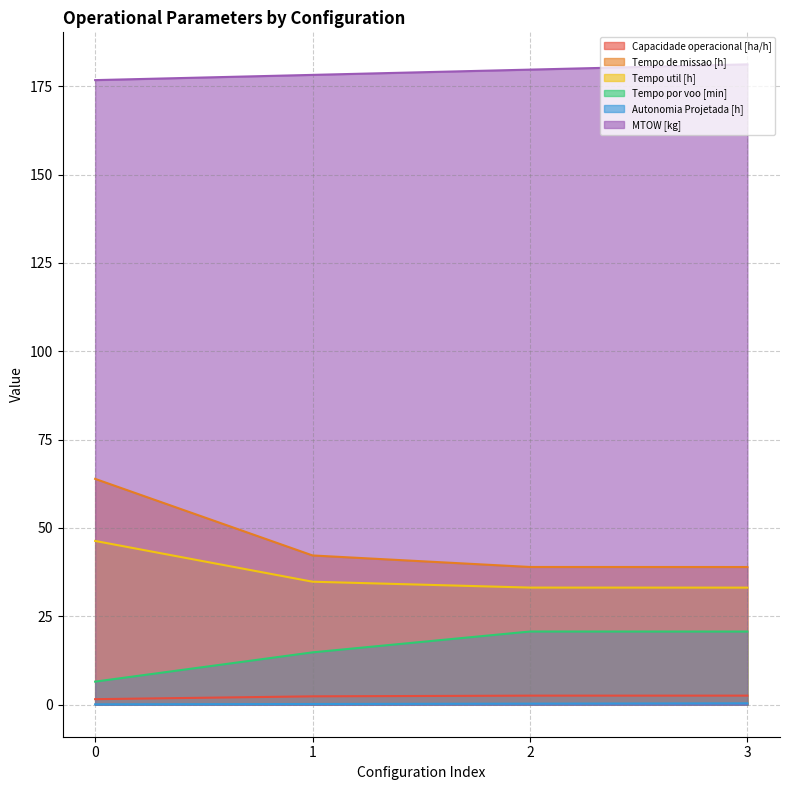

Does the chart display data point markers on the line(s)?

No